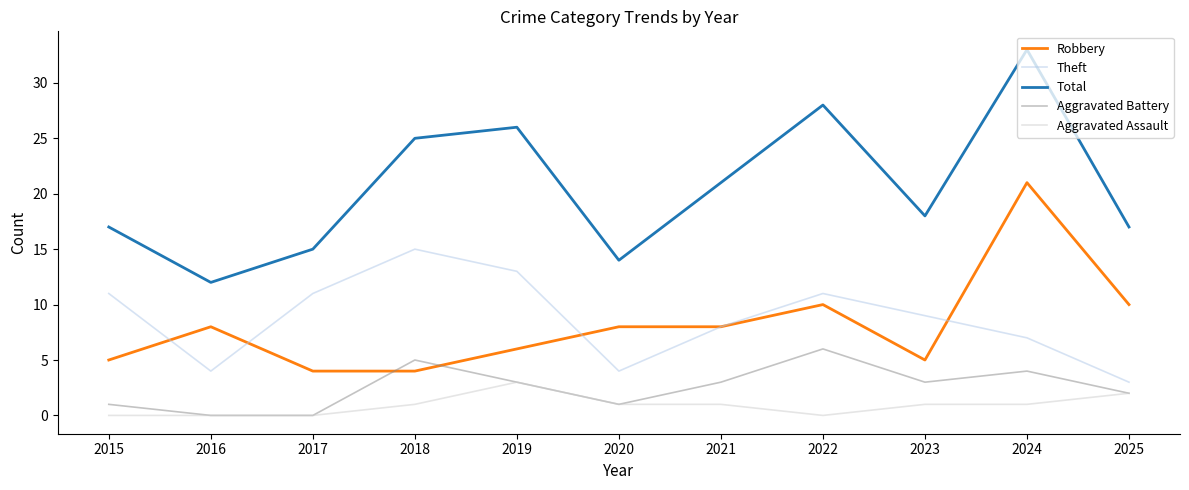

Where is the first local maximum for Robbery?

2016